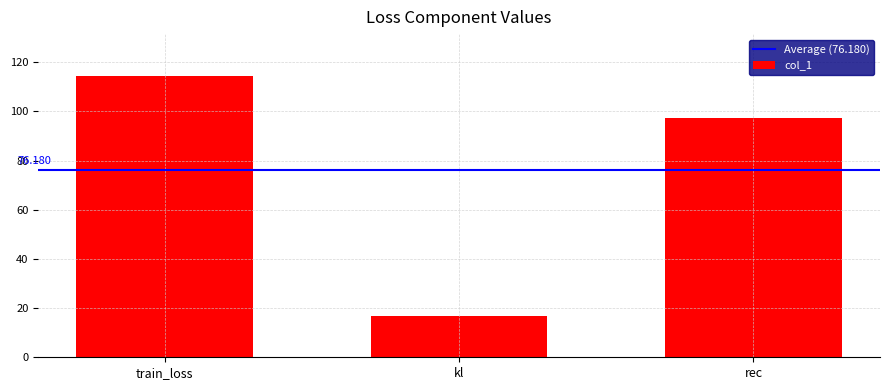

Reading left to right, list all the values displayed in this chart.

114.3	16.9	97.4